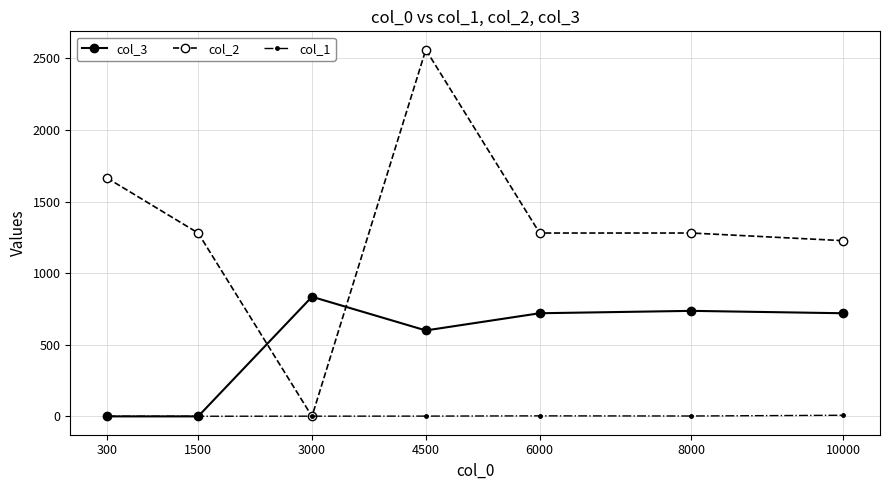

Rank the series by their average value, from highest to lowest.

col_2, col_3, col_1